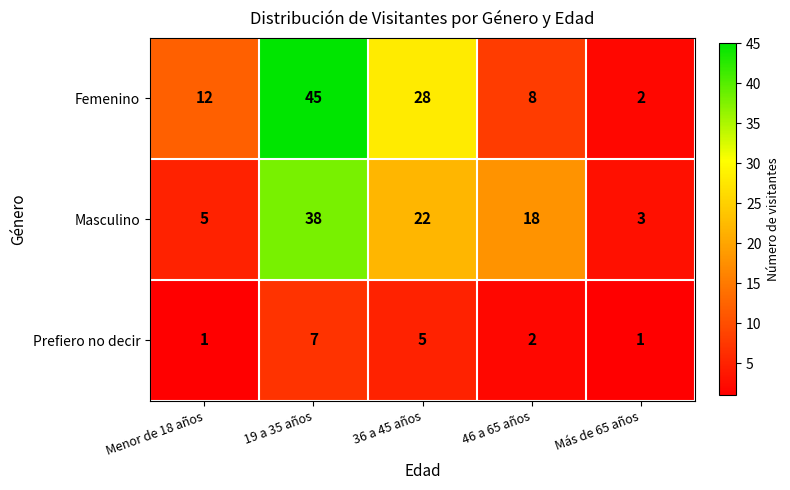

Between Menor de 18 años and 36 a 45 años, which series saw the biggest shift?

Masculino